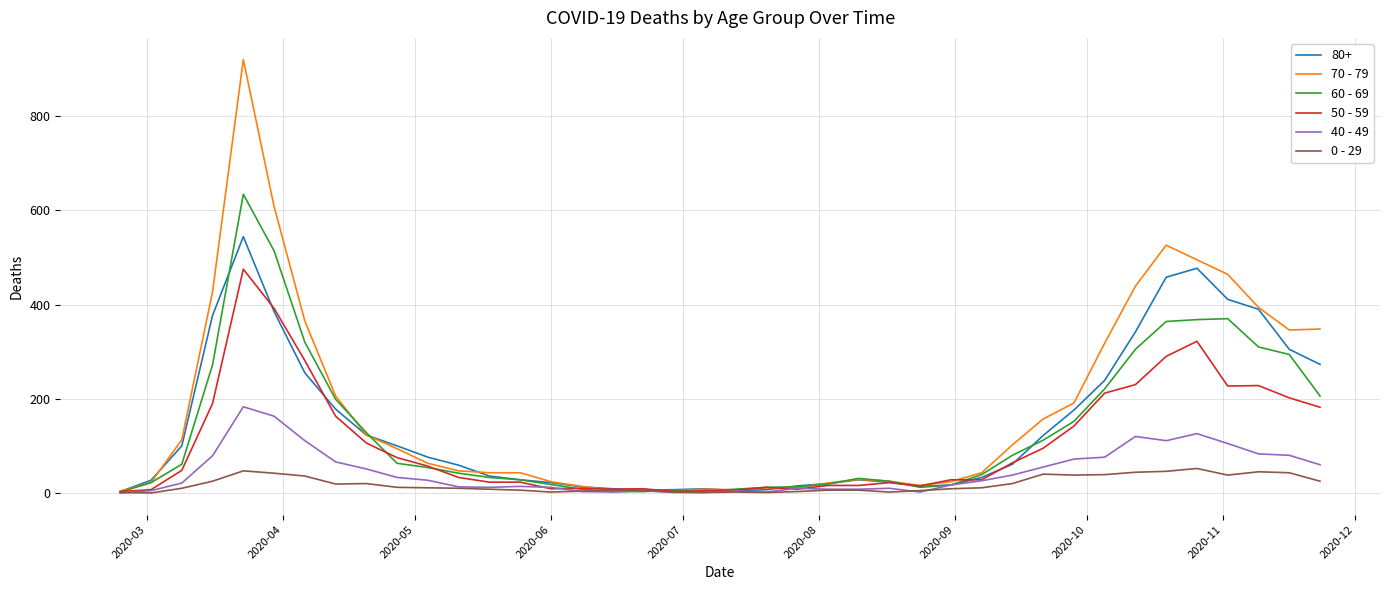

What is the maximum value shown in the chart?

920